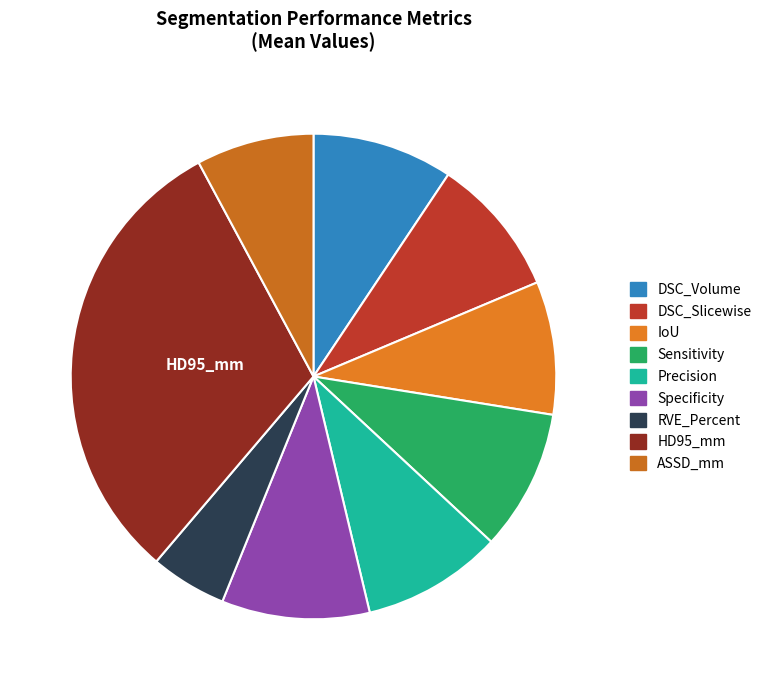

To the nearest percent, what is the combined percentage of DSC_Slicewise and Precision?

19%